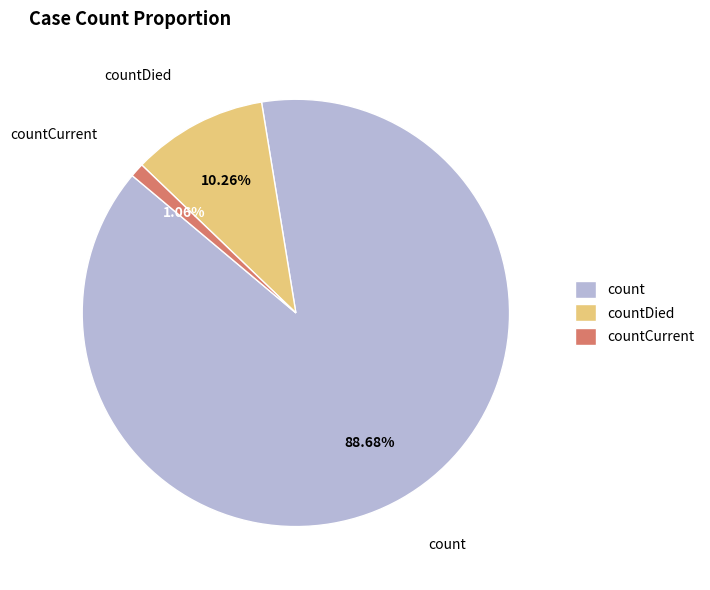

What percentage is the countCurrent slice, to the nearest percent?

1%